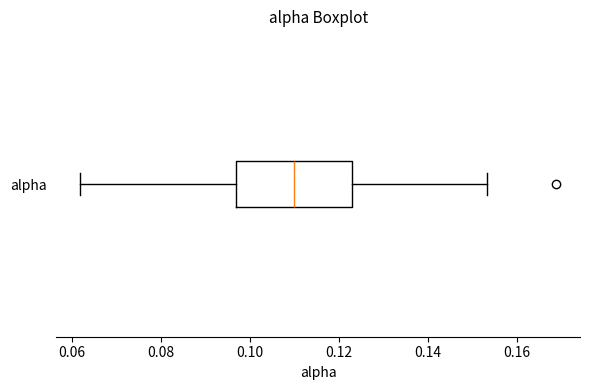

Transcribe this box plot: give where the median line is, the range the box spans, and where the two whiskers end, as read against the x-axis. The values are not printed on the chart, so give them approximately, as read against the axis.

median 0.110, box 0.096 to 0.124, whiskers 0.062 to 0.154